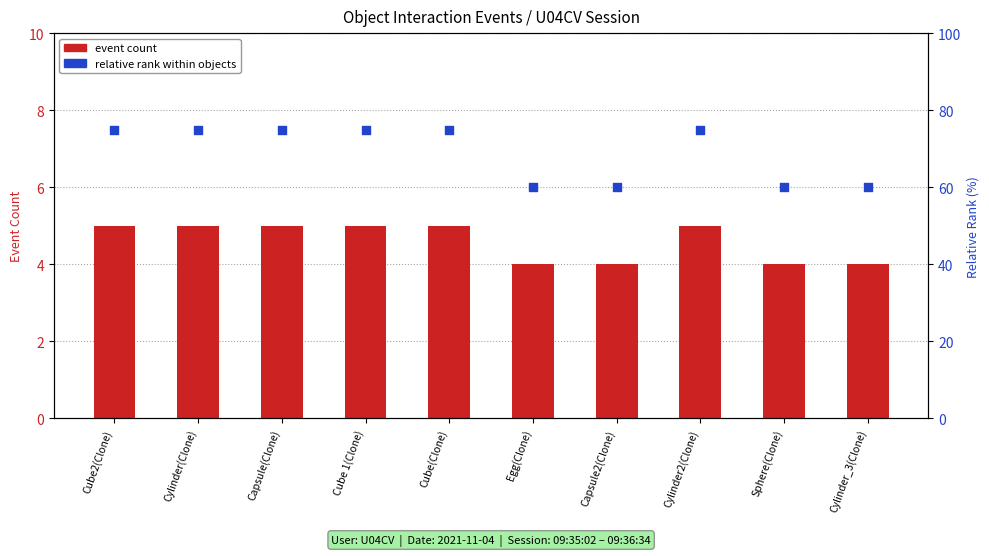

At which category is the sum across all series the highest?

Cube2(Clone)